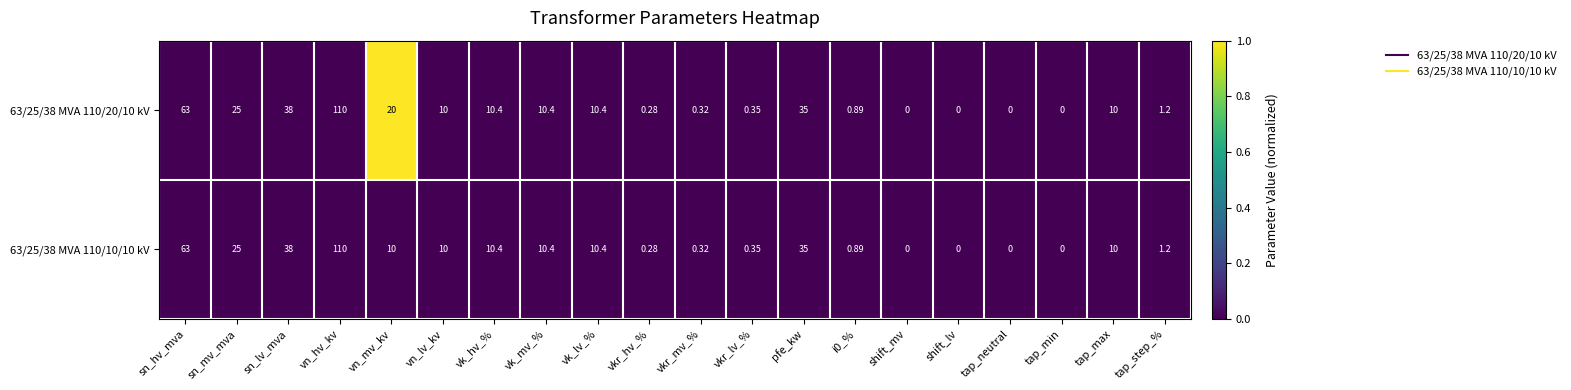

How many categories are shown in the chart?

20